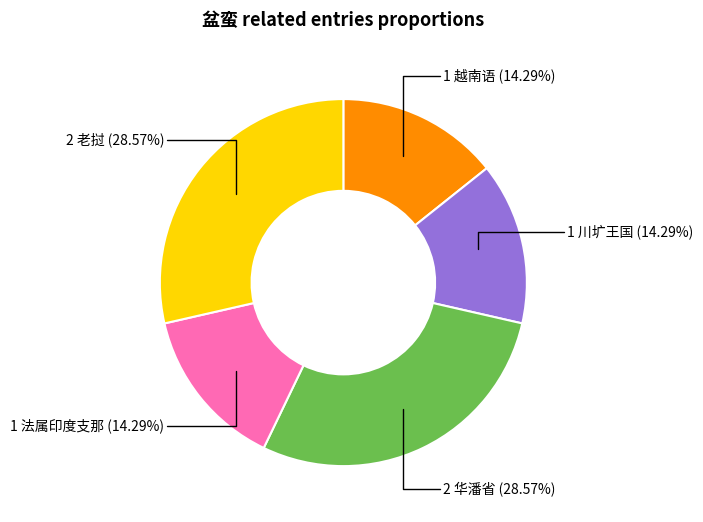

Is there any slice that represents more than half of the pie?

No